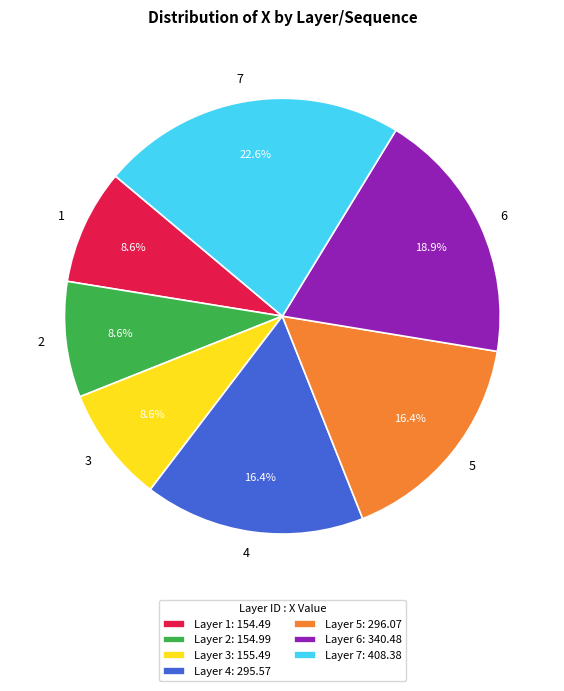

What portion of the pie excludes 7?

77.4%